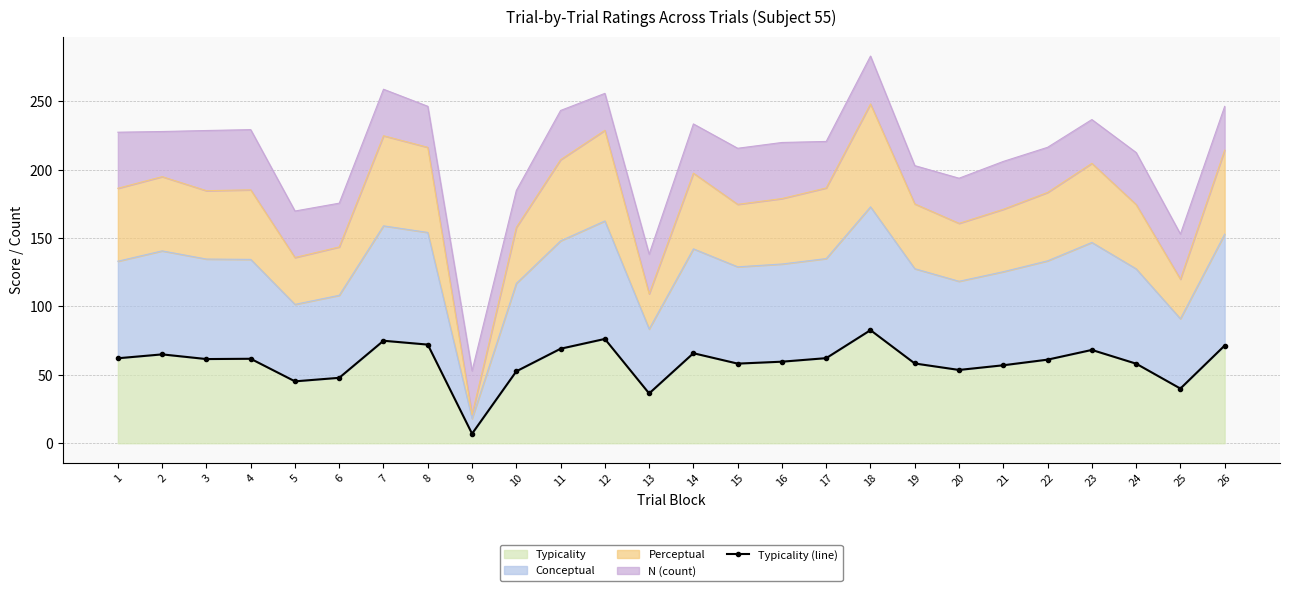

What is the value of the 21st point from the left?

57.0